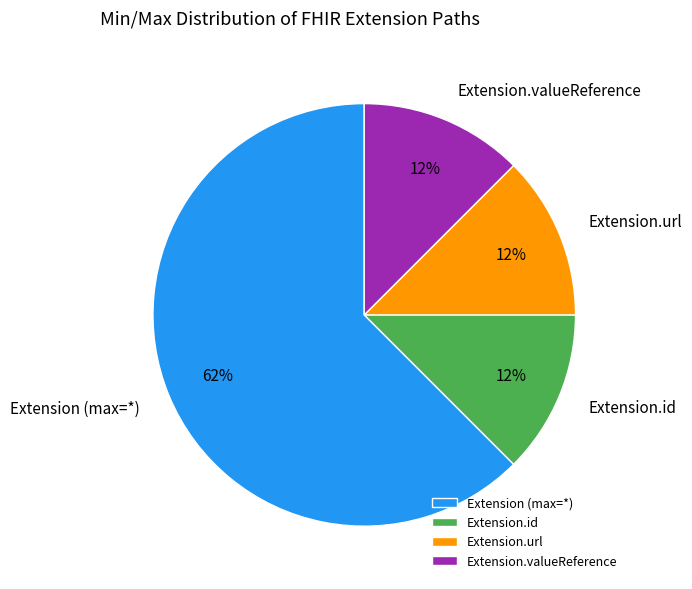

Which slice is the largest?

Extension (max=*)